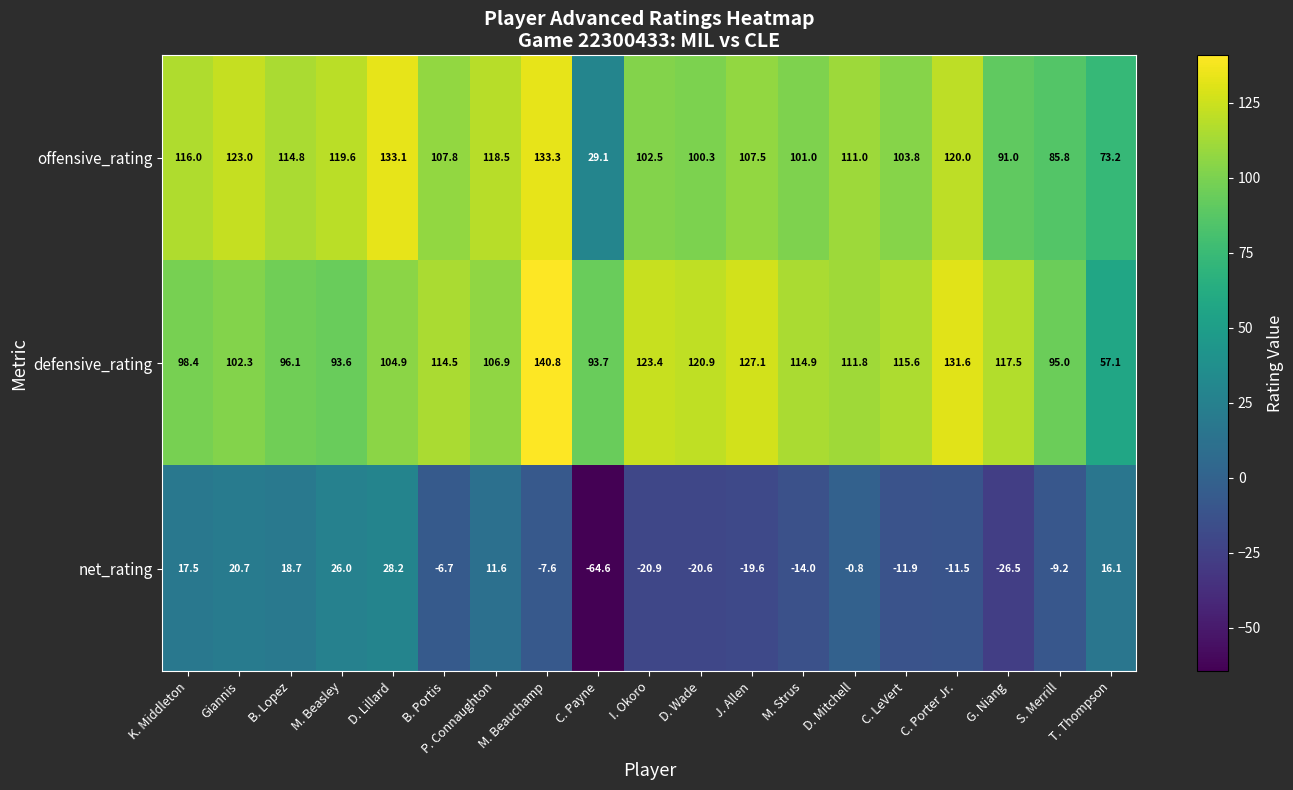

How many distinct data groups are displayed?

3